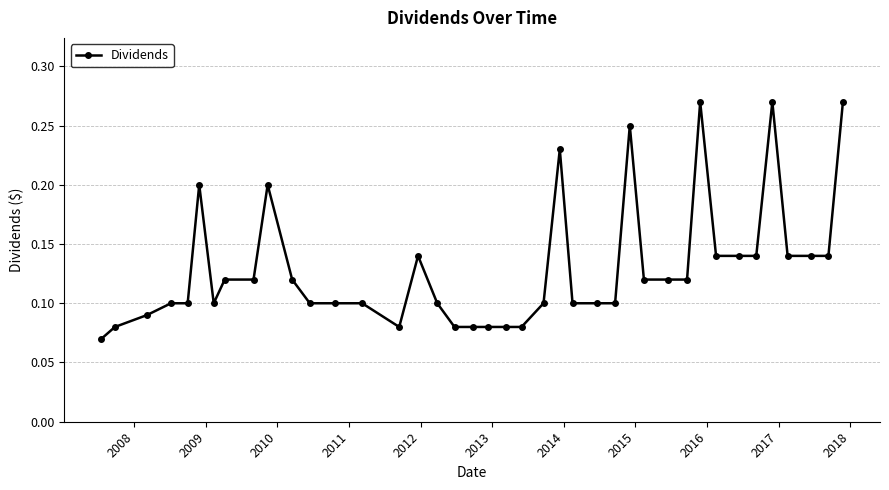

What is the sum of all values?

5.2